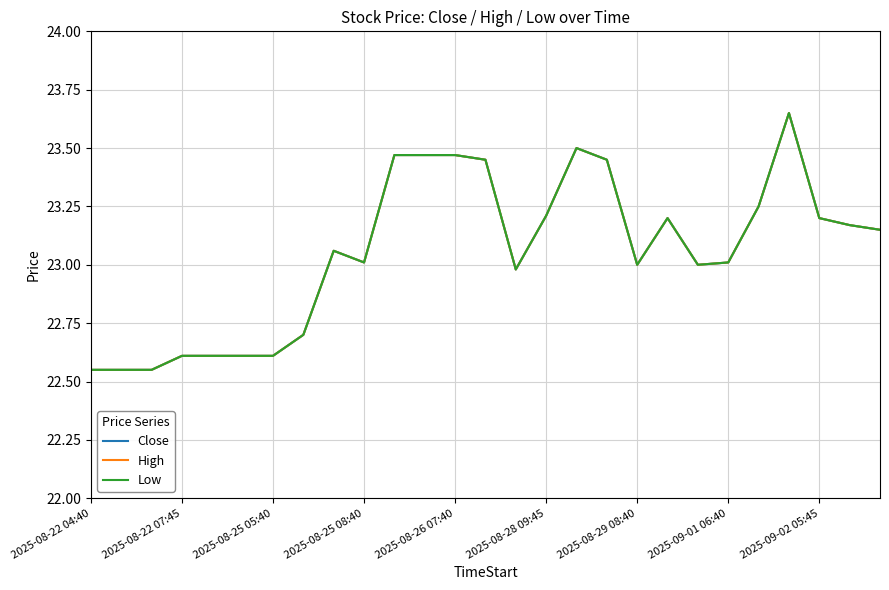

Does the chart have visible grid lines?

Yes